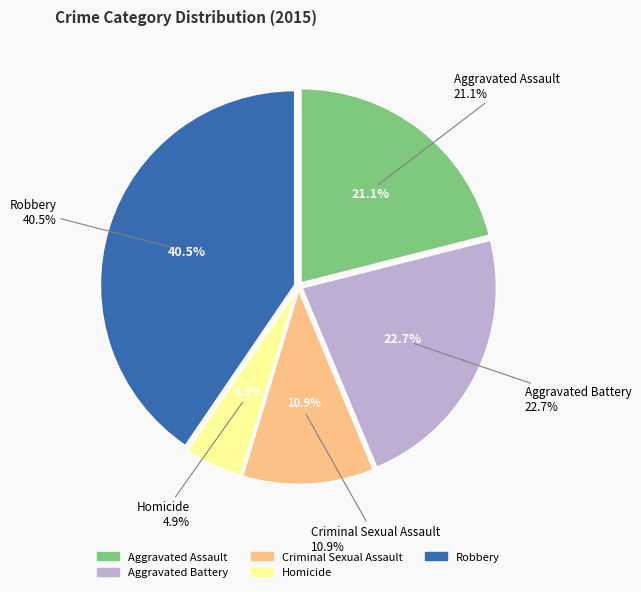

Is it true that Robbery is 53% of the pie?

False